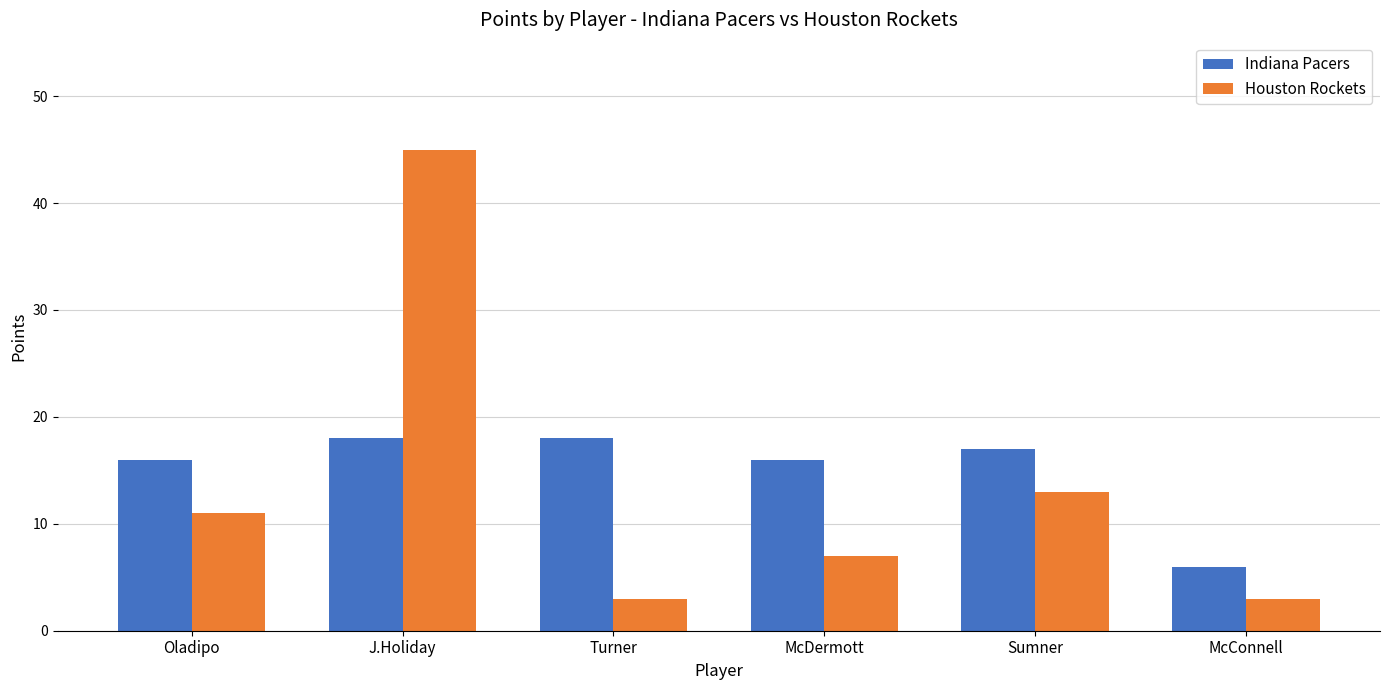

What is the sum of the Houston Rockets values at McConnell and Oladipo?

14